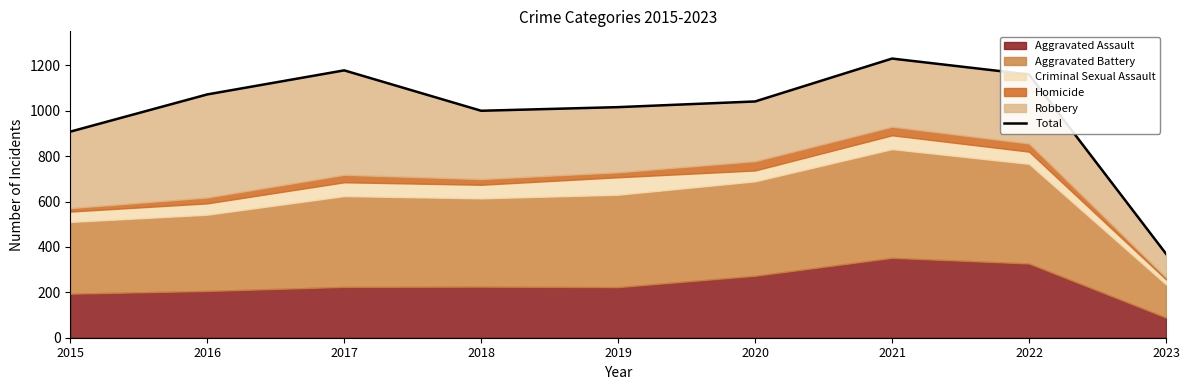

Does the chart display data point markers on the line(s)?

No